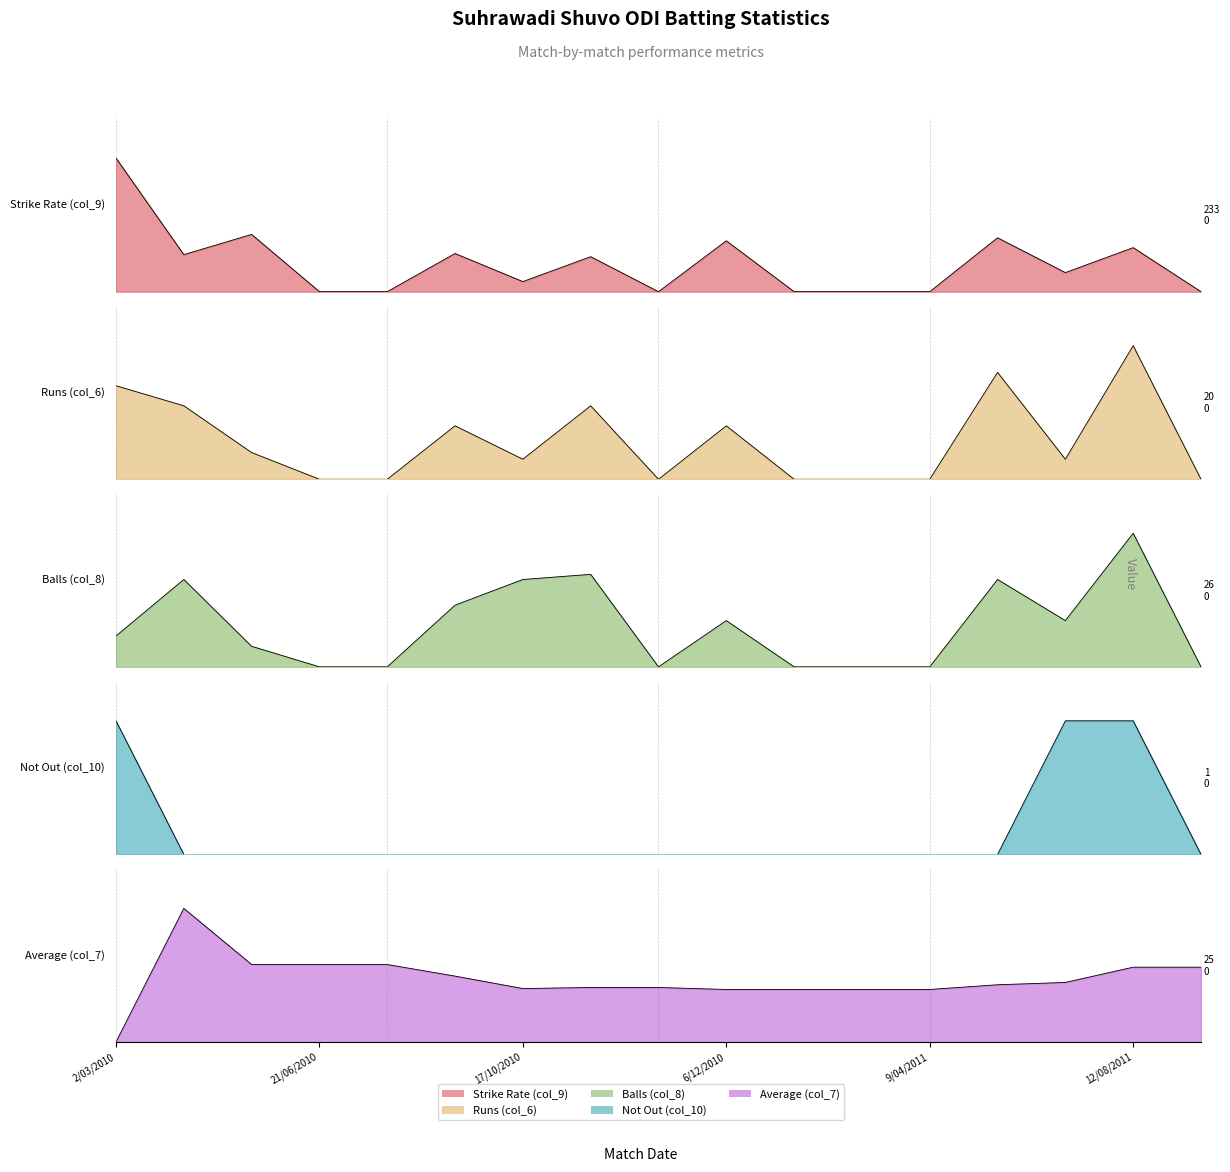

How many lines are shown in the chart?

5